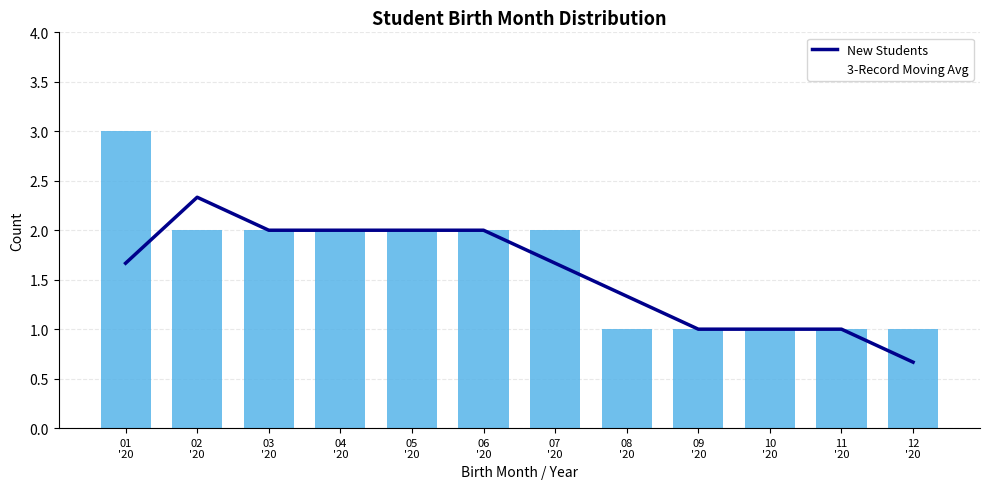

Is the value of 3-Record Moving Avg at 10
'20 greater than the value of New Students at 10
'20?

No